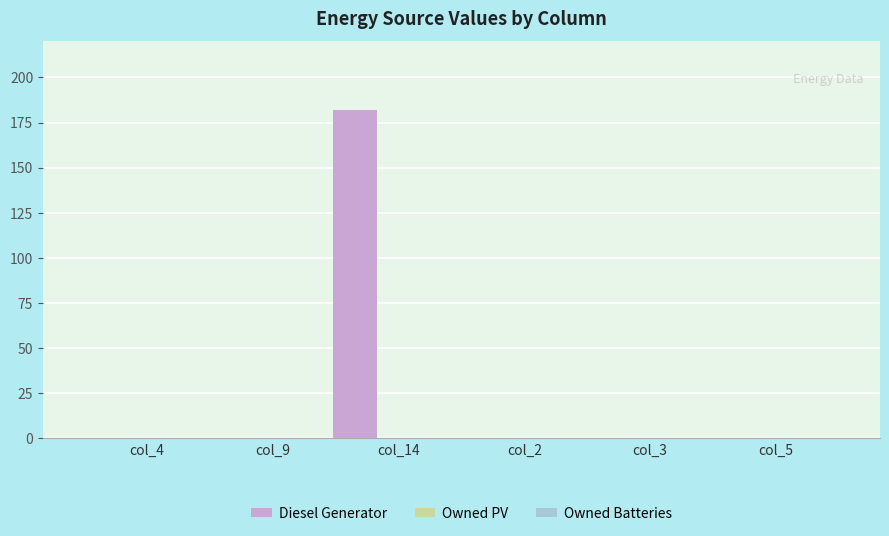

What is the sum of all values?

182